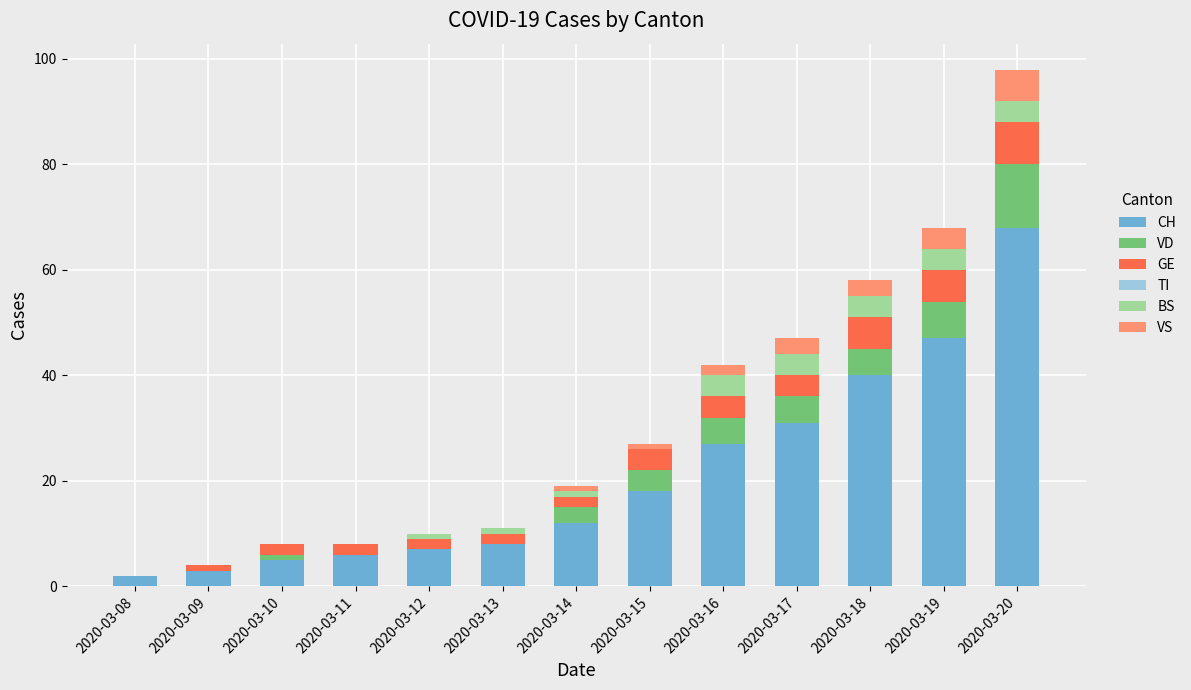

At which label does CH reach its peak?

2020-03-20